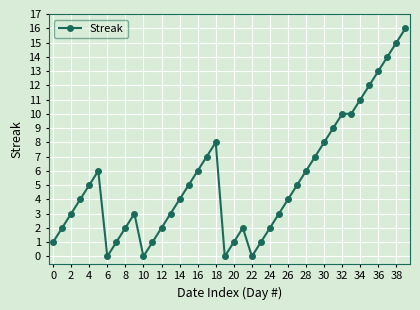

True or false: there are more than 1 points higher than both neighbors.

True